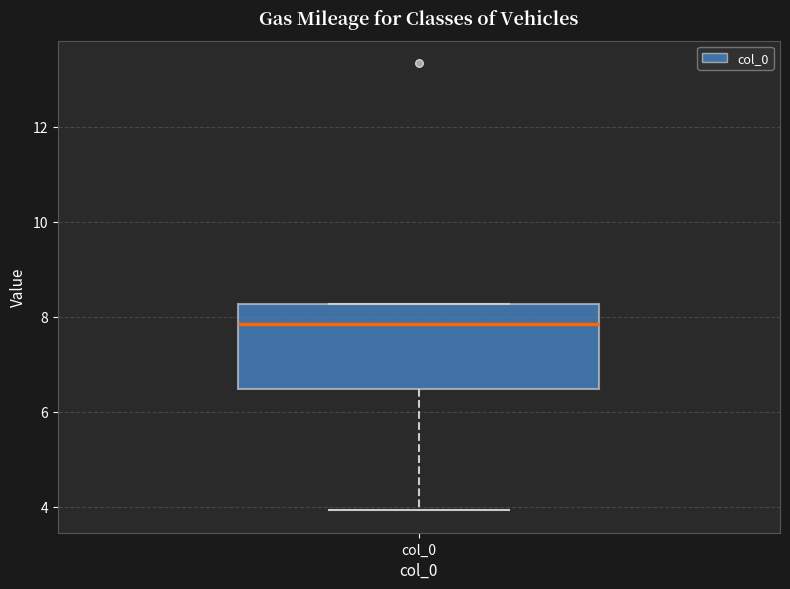

Transcribe this box plot: give where the median line is, the range the box spans, and where the two whiskers end, as read against the y-axis. The values are not printed on the chart, so give them approximately, as read against the axis.

median 7.8, box 6.4 to 8.2, whiskers 4.0 to 8.2